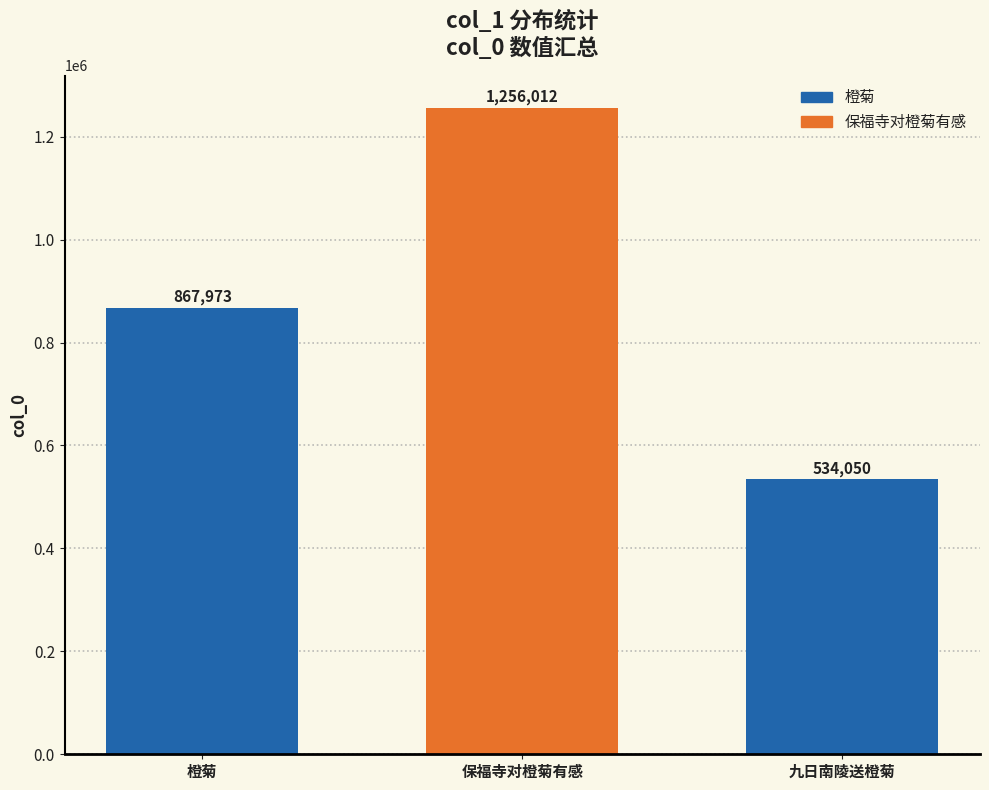

Are the bars grouped side by side (vs. stacked)?

No